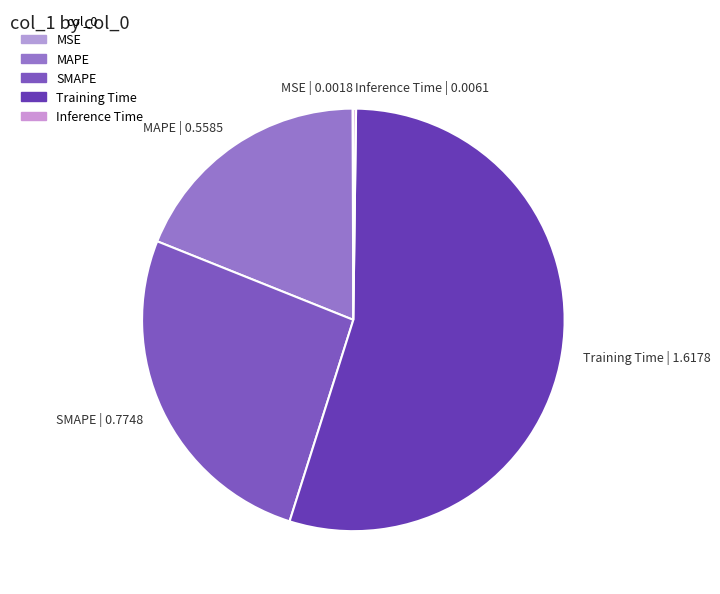

Between MAPE and Training Time, which is larger?

Training Time